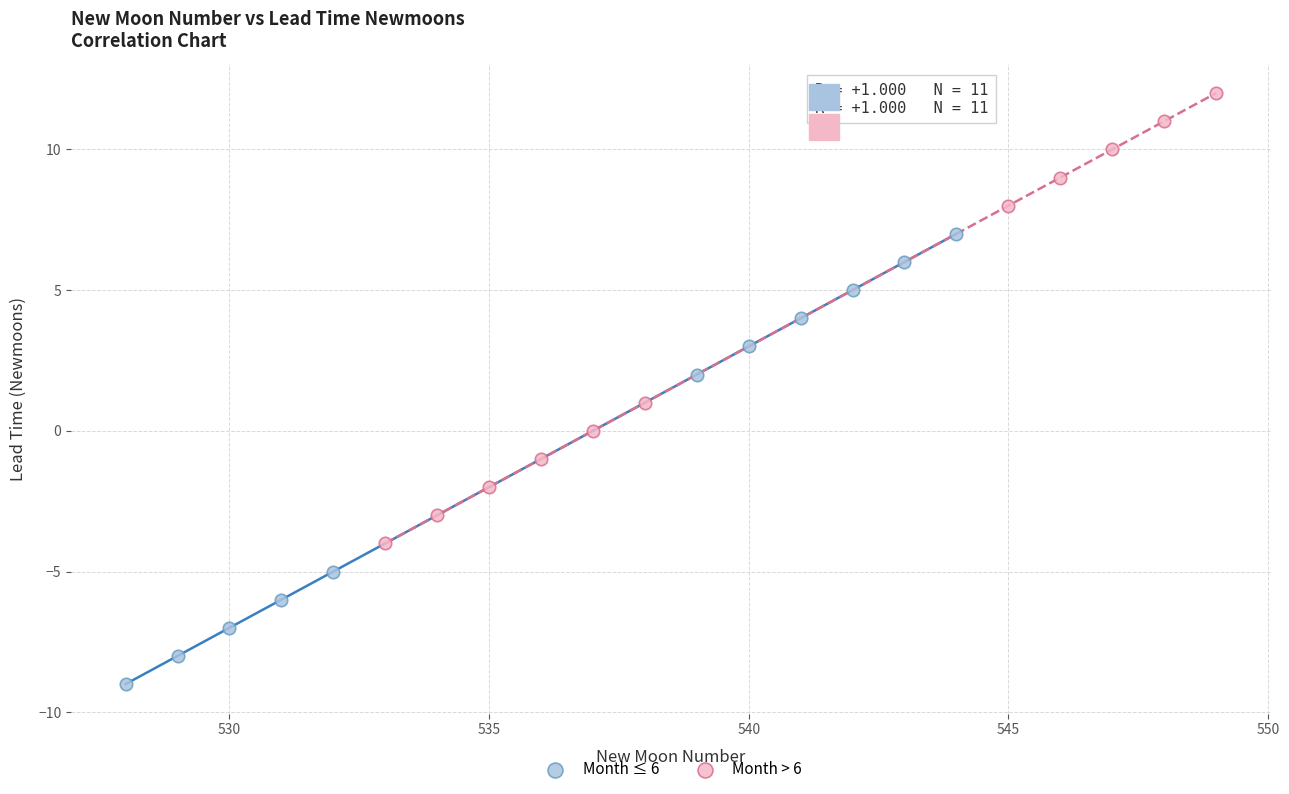

Which series contains the highest Y value?

Month > 6